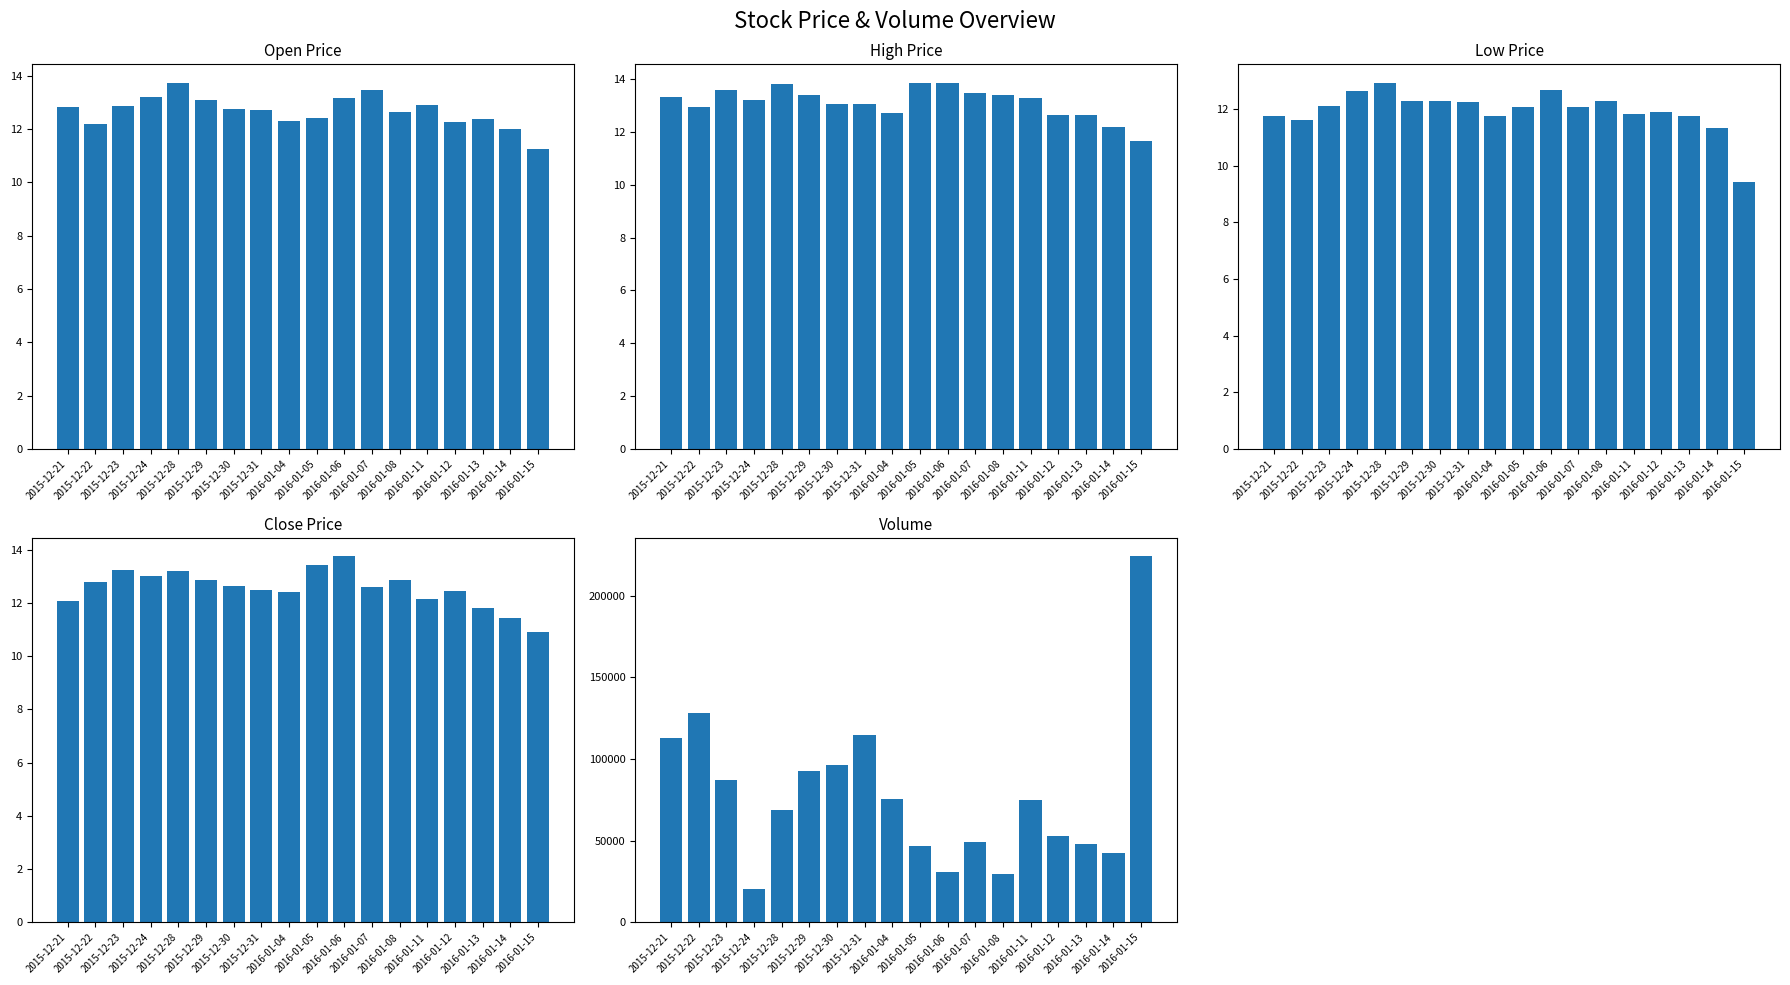

How many series are shown in this chart?

5